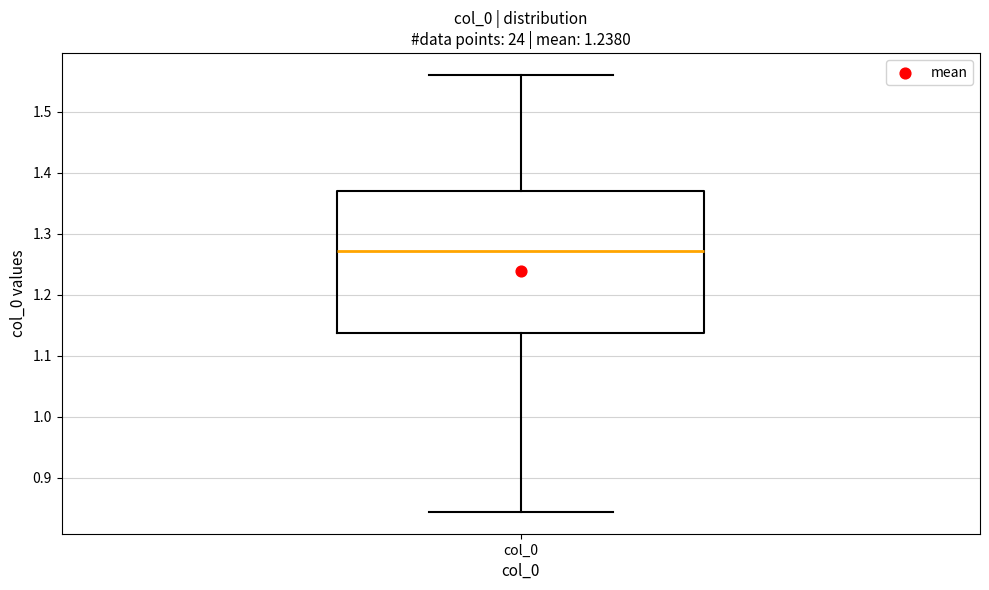

Read this box plot against the y-axis: the position of the median line, the range covered by the box, and the ends of both whiskers. The values are not printed on the chart, so give them approximately, as read against the axis.

median 1.27, box 1.14 to 1.37, whiskers 0.84 to 1.56